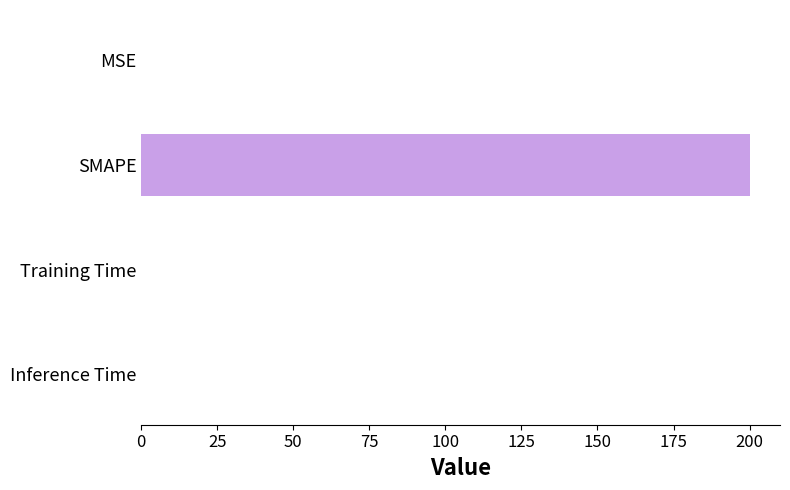

Is it true that the value at SMAPE is 271.9?

False